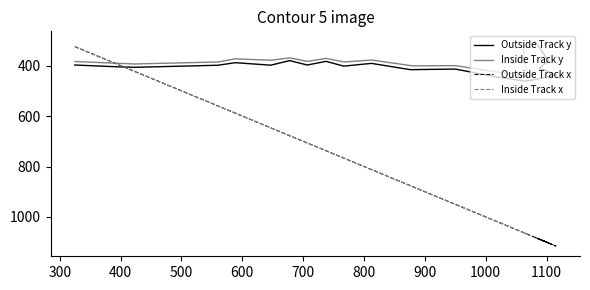

What is the greatest value displayed?

1115.3